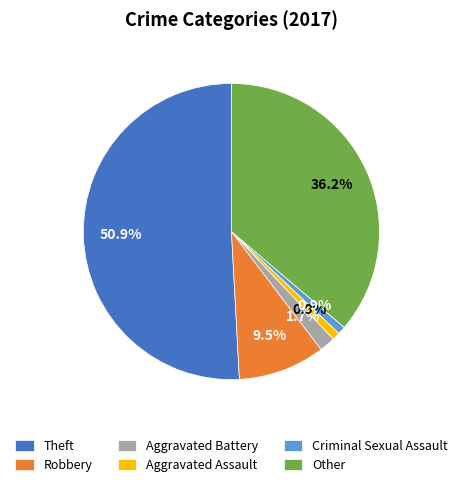

How many segments does this pie chart have?

6